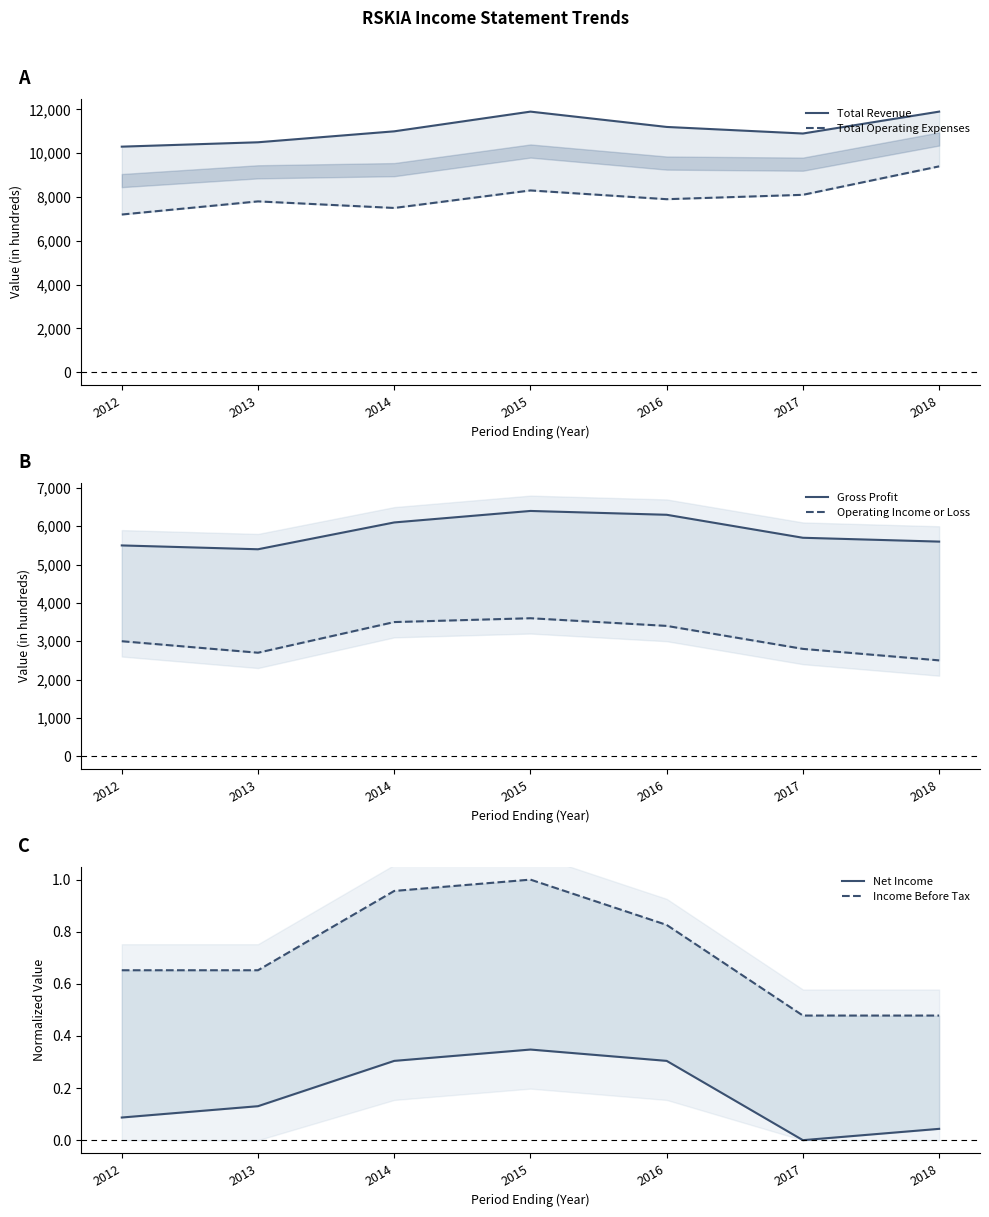

Is it true that Income Before Tax equals 0.8 at 2016?

True